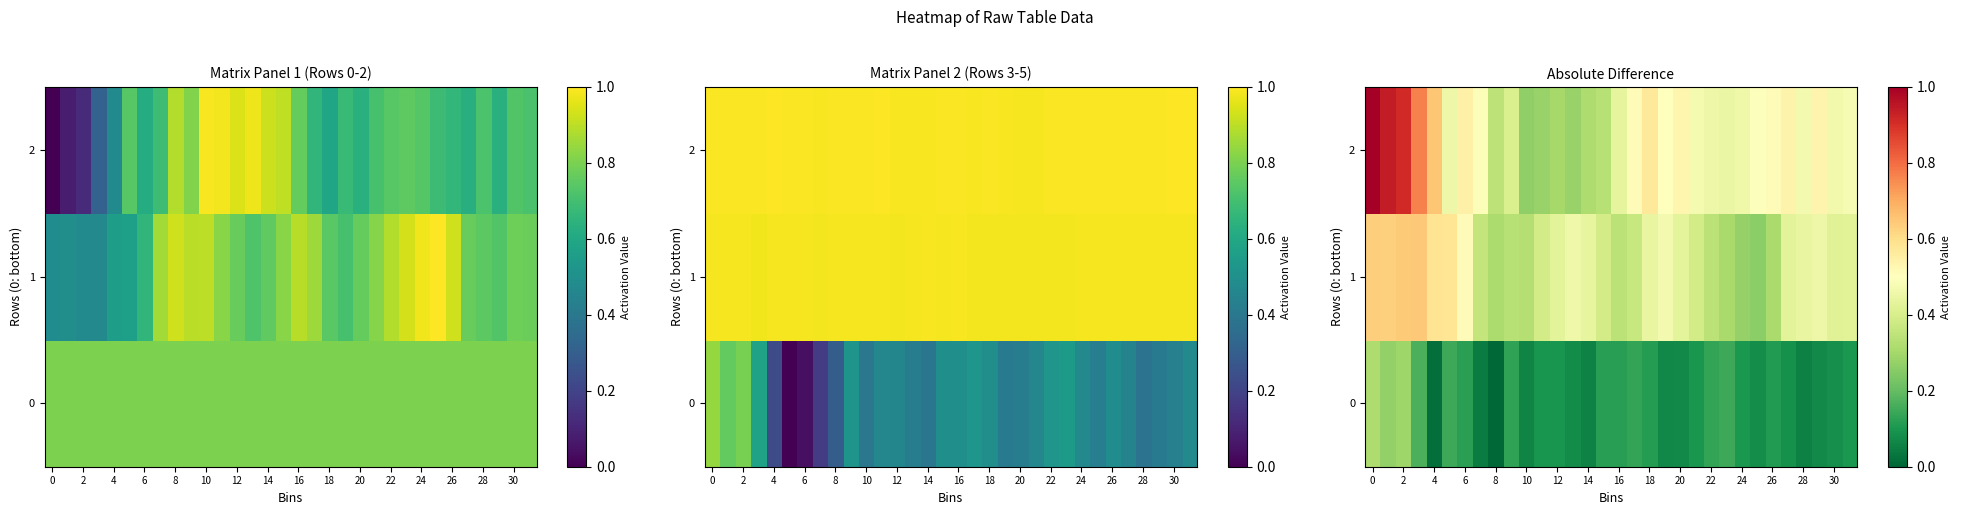

At 20, list the series in order from smallest to largest.

row_0, row_2, row_1